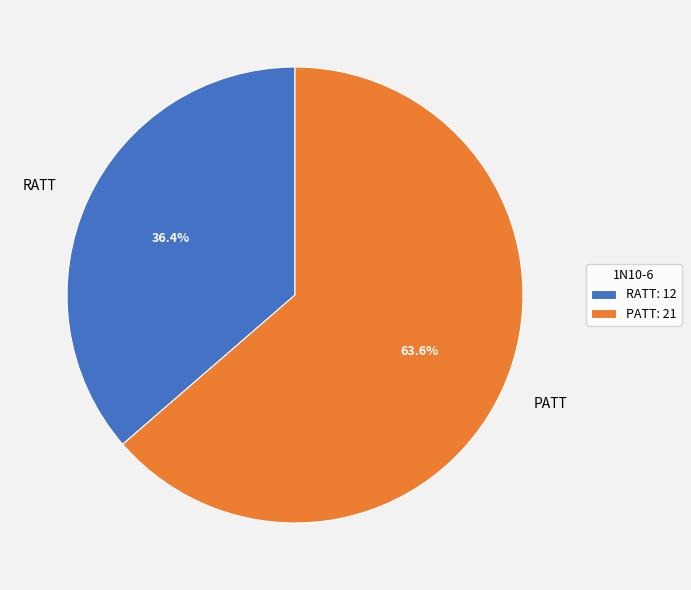

To the nearest percent, what portion does PATT represent?

64%